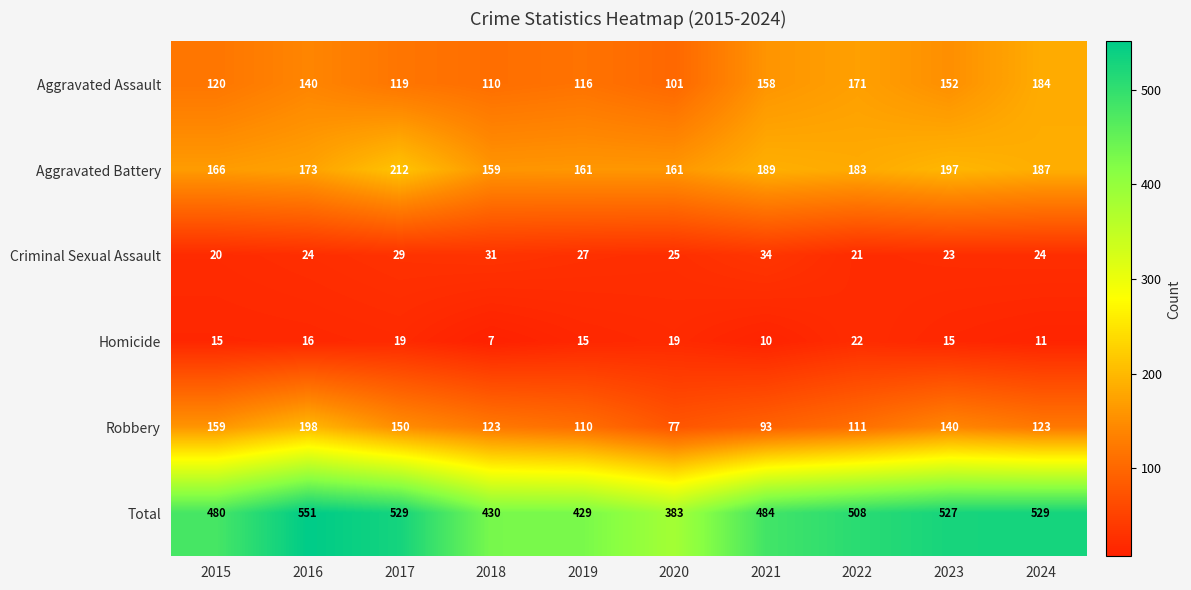

Between 2015 and 2021, which series saw the biggest shift?

Robbery